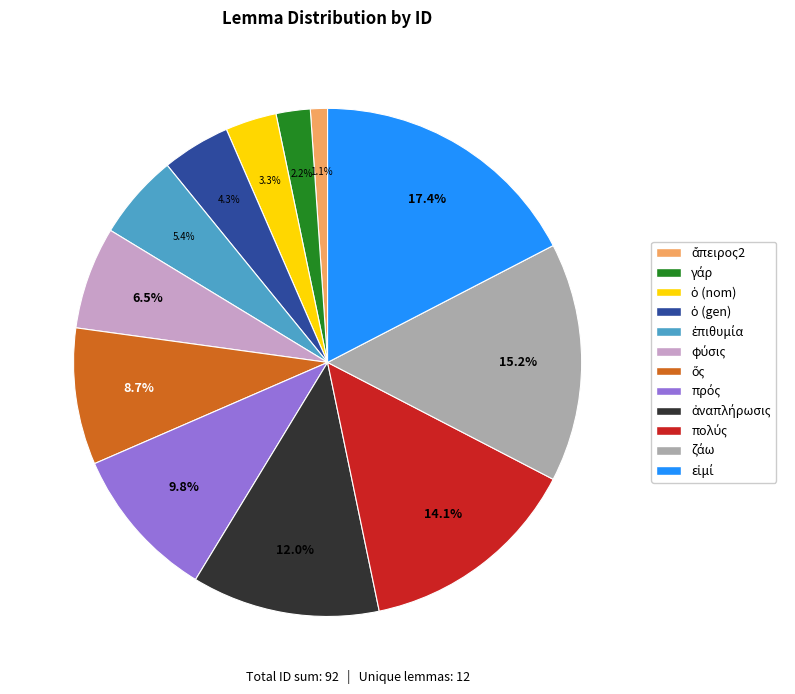

Is there a majority slice in this chart?

No